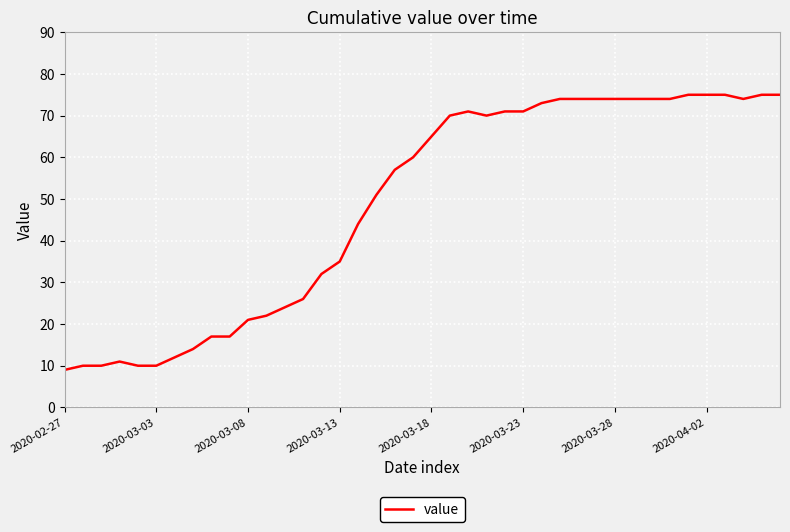

Count the number of data series in this chart.

1